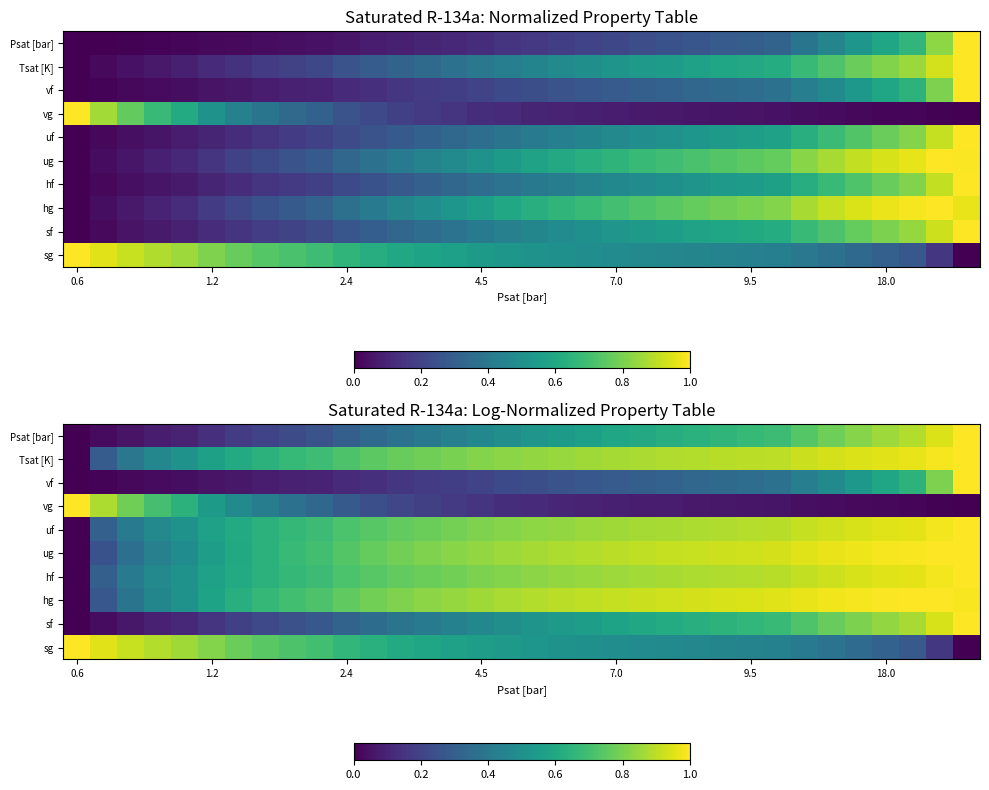

Which series has the largest total across all categories?

hg